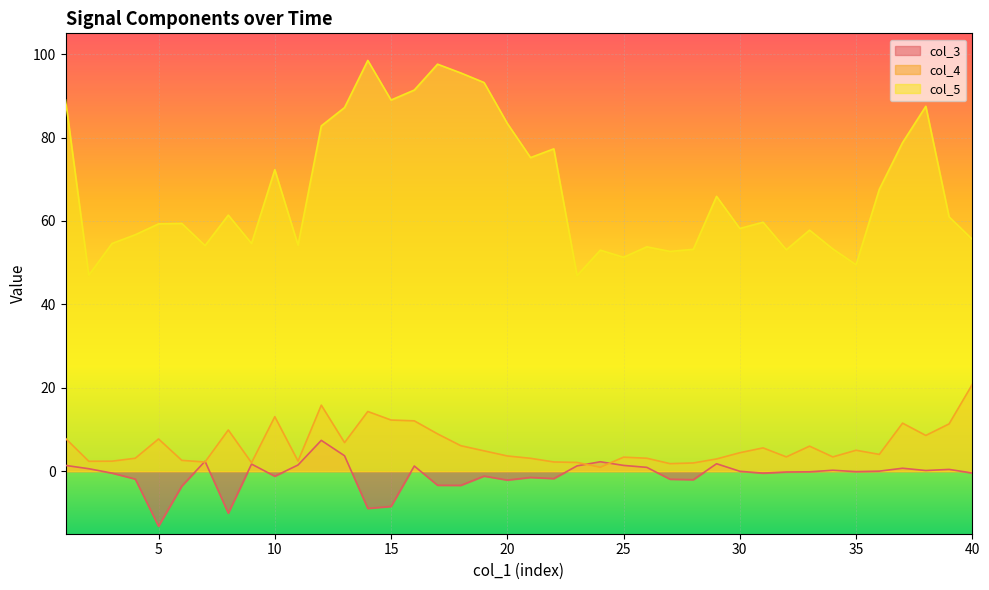

At which category does col_3 reach its first local valley?

5